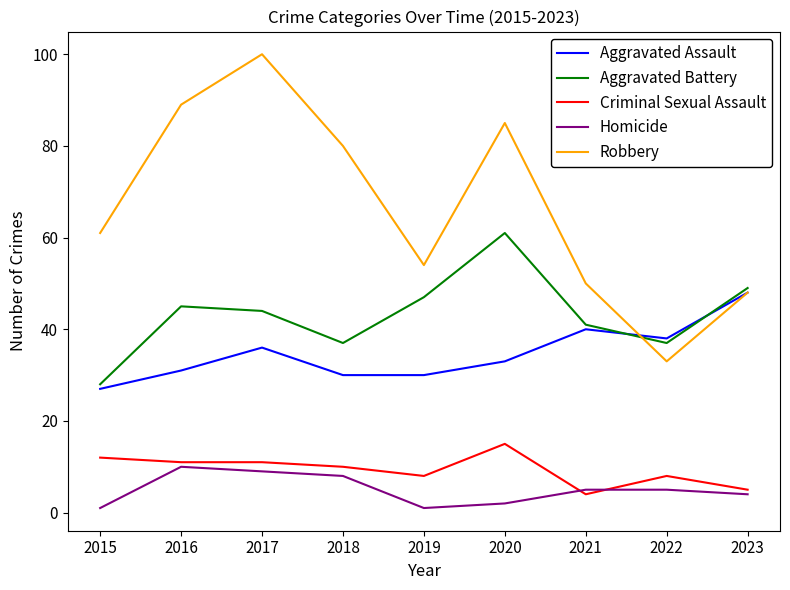

What is the maximum value for Aggravated Battery?

61